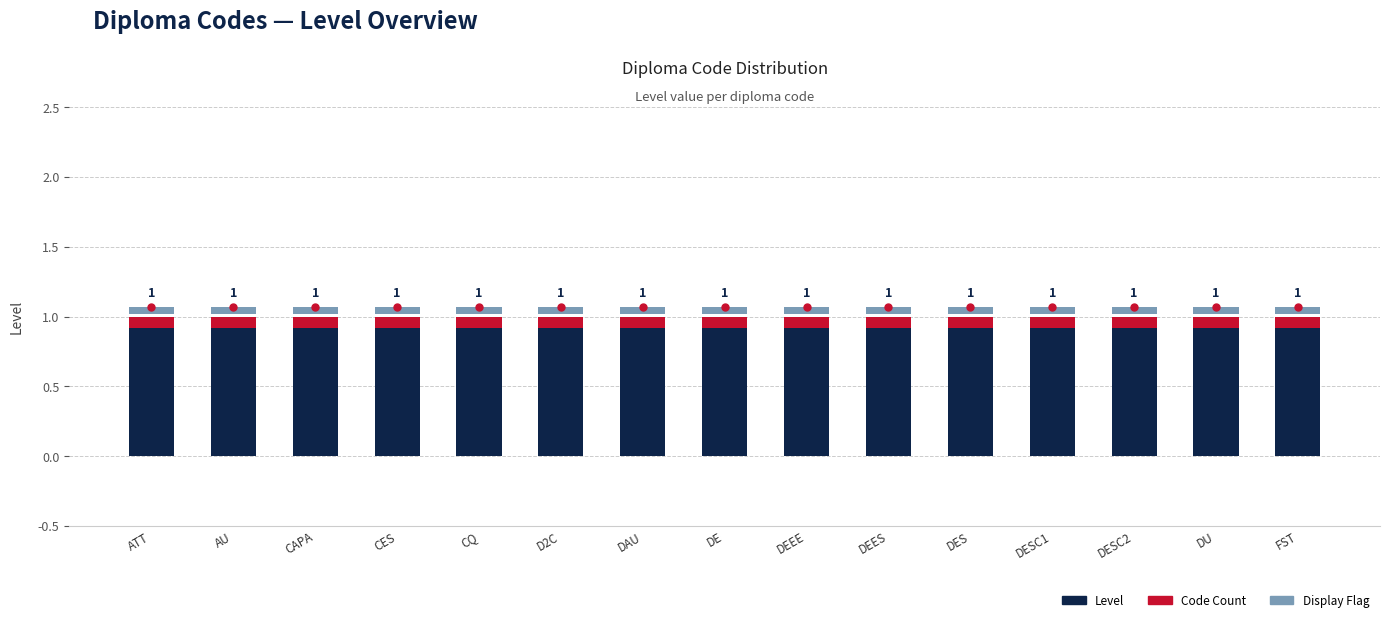

Reading left to right, list all the values displayed in this chart.

Level: ATT=1.0	AU=1.0	CAPA=1.0	CES=1.0	CQ=1.0	D2C=1.0	DAU=1.0	DE=1.0	DEEE=1.0	DEES=1.0	DES=1.0	DESC1=1.0	DESC2=1.0	DU=1.0	FST=1.0
Code Count: ATT=0.1	AU=0.1	CAPA=0.1	CES=0.1	CQ=0.1	D2C=0.1	DAU=0.1	DE=0.1	DEEE=0.1	DEES=0.1	DES=0.1	DESC1=0.1	DESC2=0.1	DU=0.1	FST=0.1
Display Flag: ATT=0.1	AU=0.1	CAPA=0.1	CES=0.1	CQ=0.1	D2C=0.1	DAU=0.1	DE=0.1	DEEE=0.1	DEES=0.1	DES=0.1	DESC1=0.1	DESC2=0.1	DU=0.1	FST=0.1